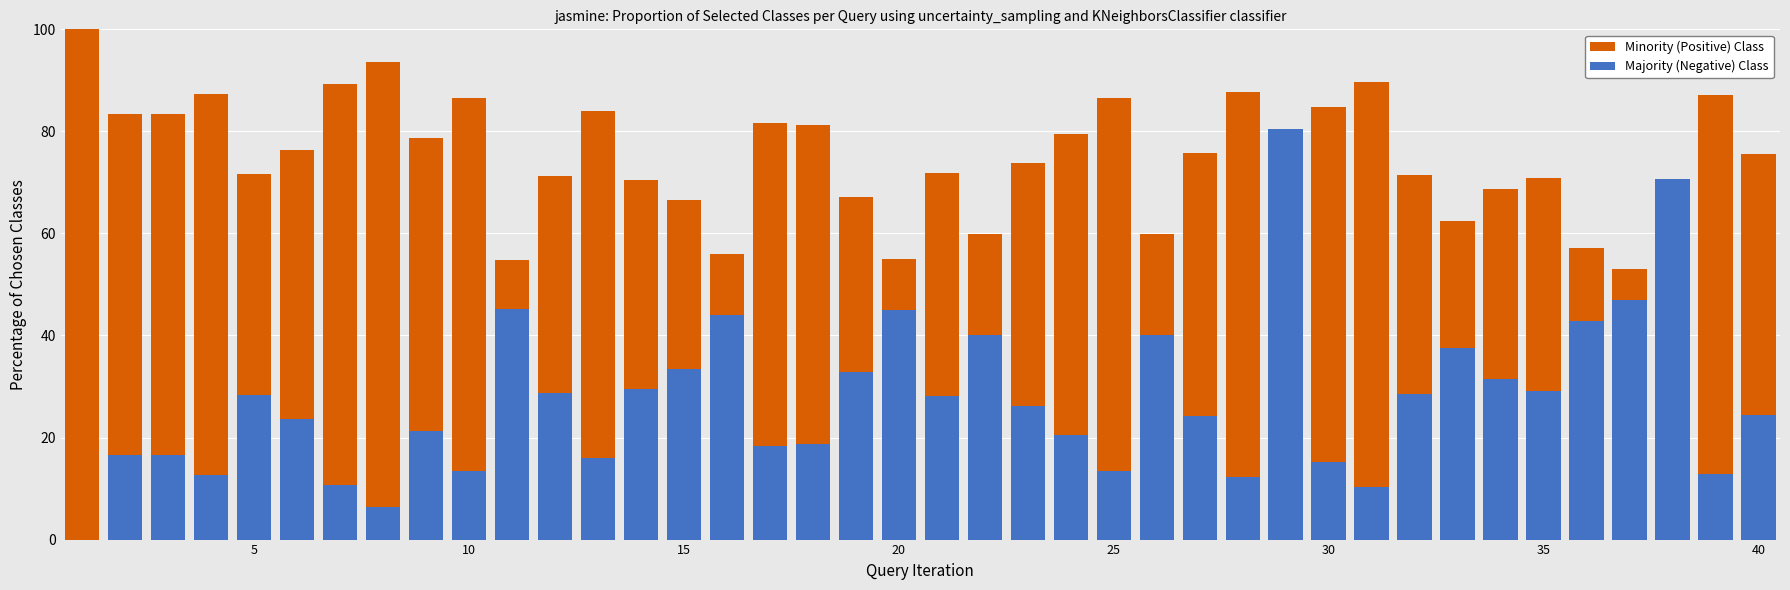

What are all the series names shown in the legend?

Minority (Positive) Class, Majority (Negative) Class